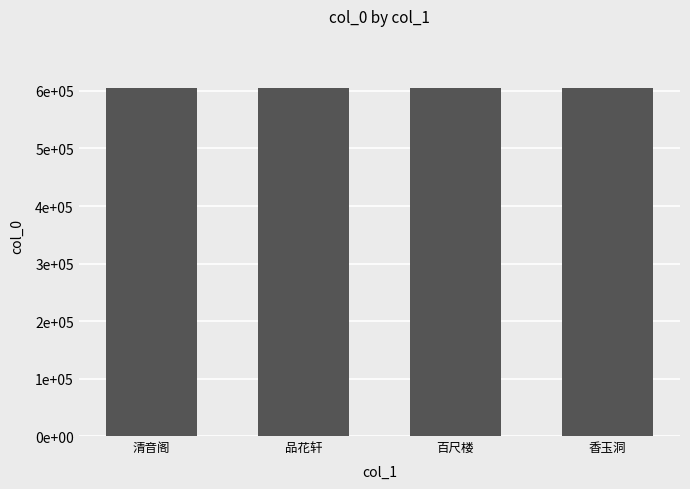

Are the bars horizontal?

No